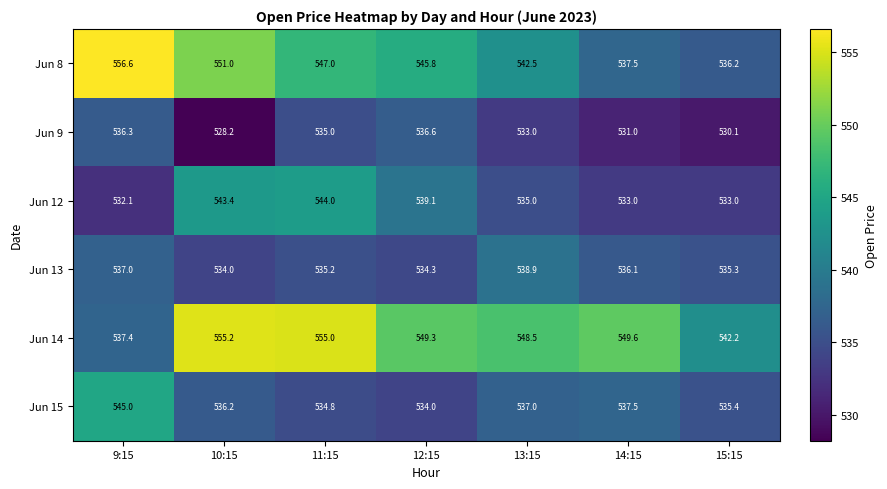

Which series changed the most between 11:15 and 15:15?

Jun 14